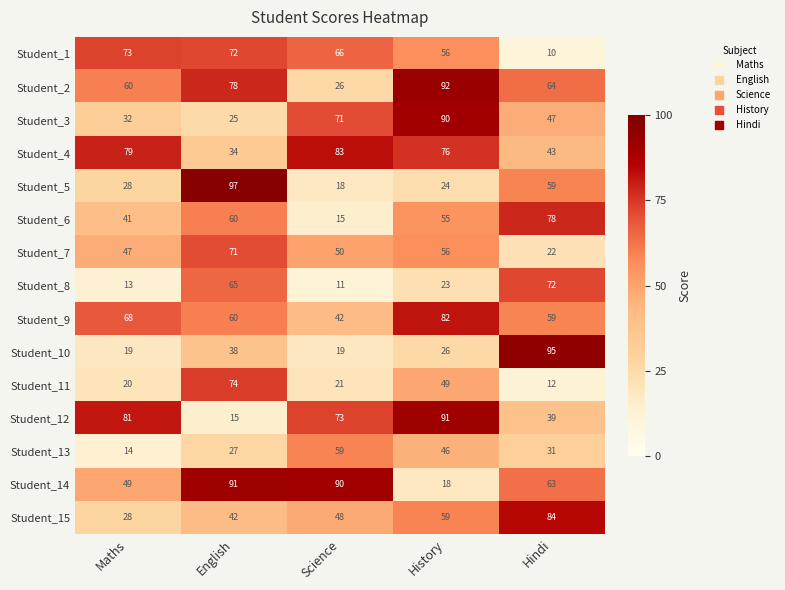

Where does the Student_12 series first go above 73?

Maths